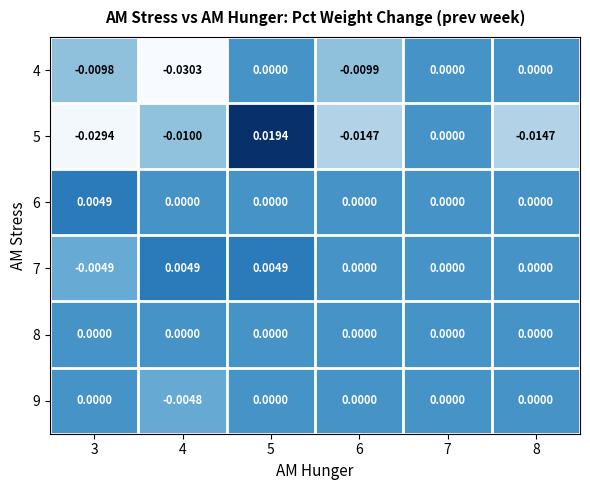

Count the number of data series in this chart.

6